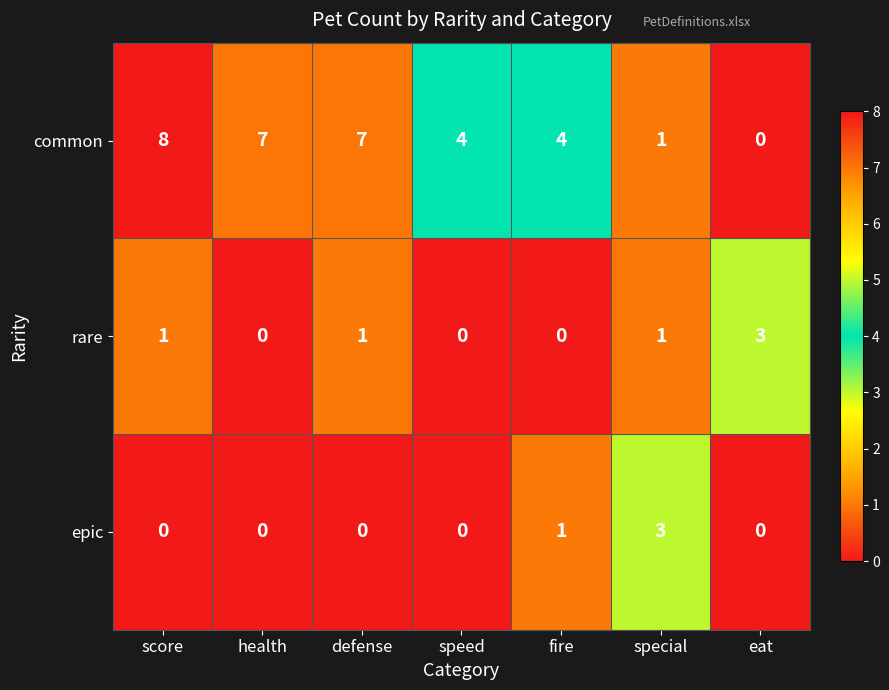

How many epic values are between 0 and 1?

6